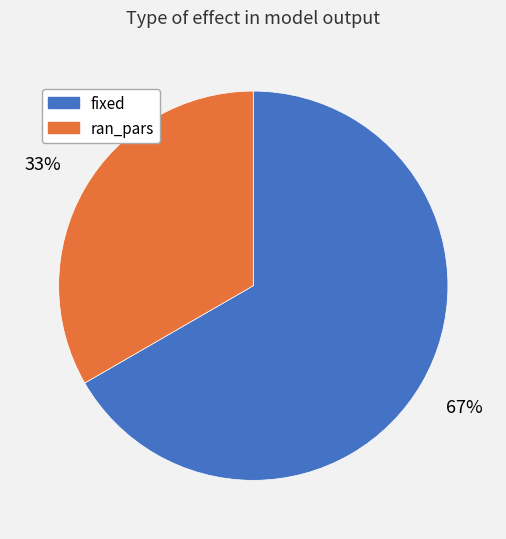

Count the number of slices in the pie.

2